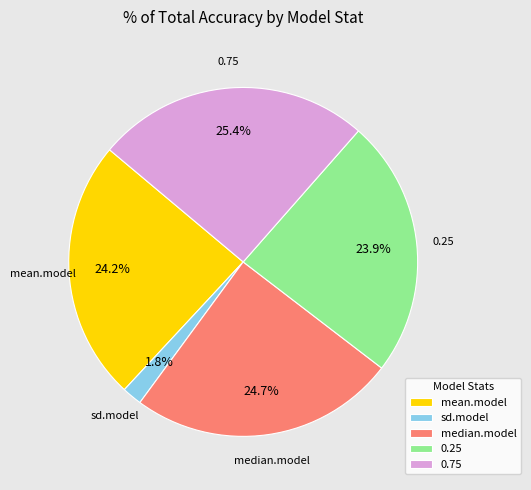

How much of the chart is everything except mean.model?

75.8%